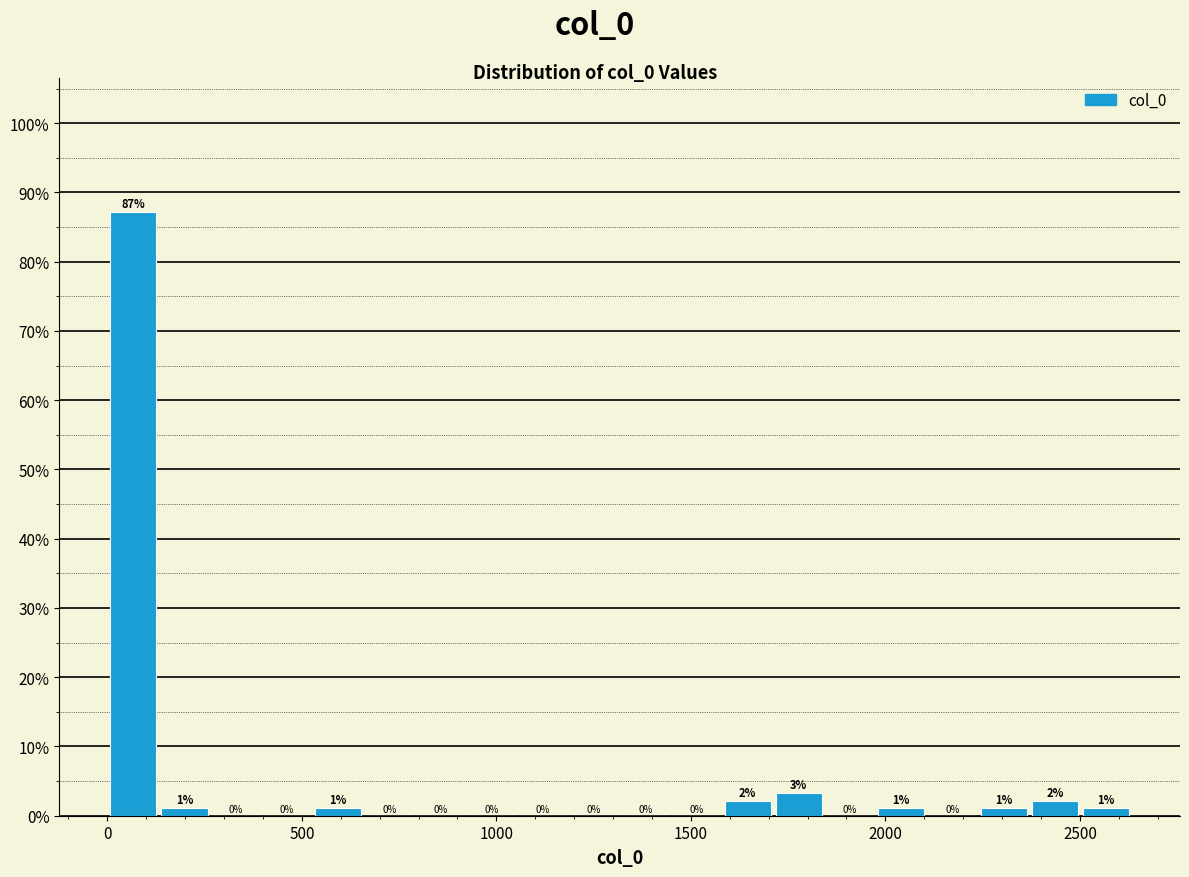

Around what value on the x-axis is the tallest bar? Give the approximate position of its centre, as read against the axis.

50